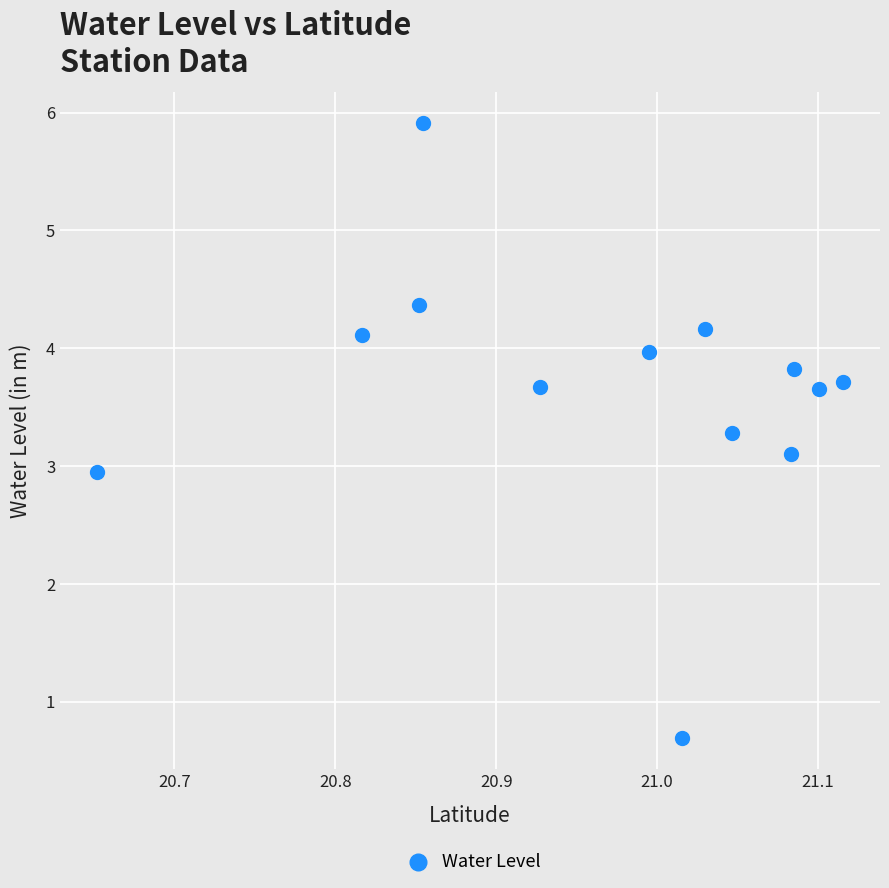

What is the range of X values (max minus min)?

0.5